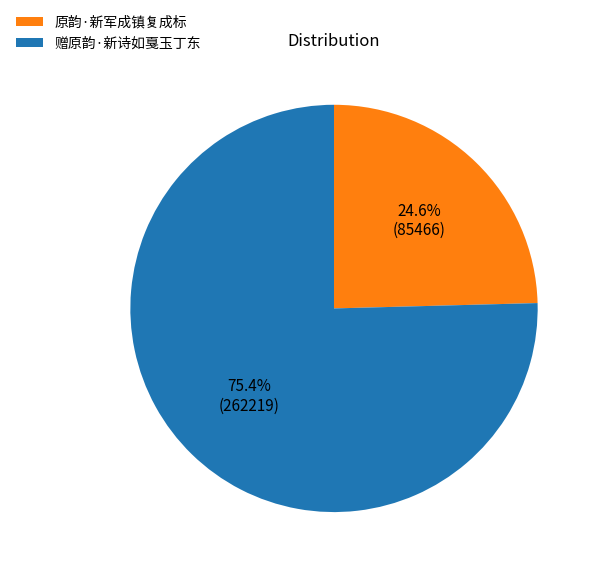

Combined, what portion of the pie is 原韵·新军成镇复成标 and 赠原韵·新诗如戛玉丁东?

100.0%